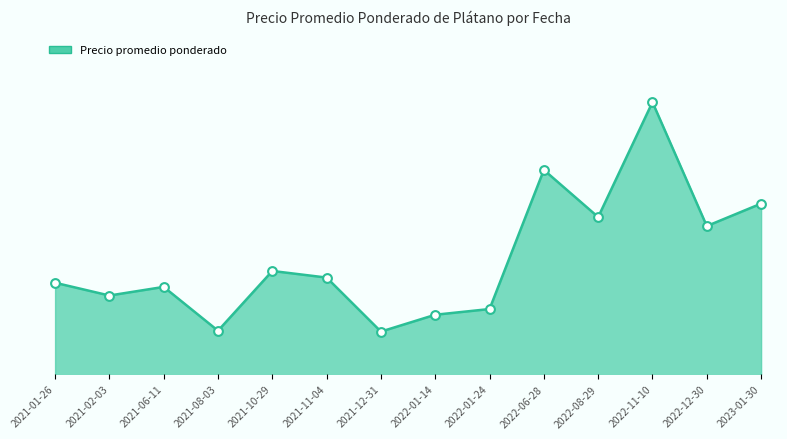

Which has a higher value, 2021-10-29 or 2022-01-24?

2021-10-29